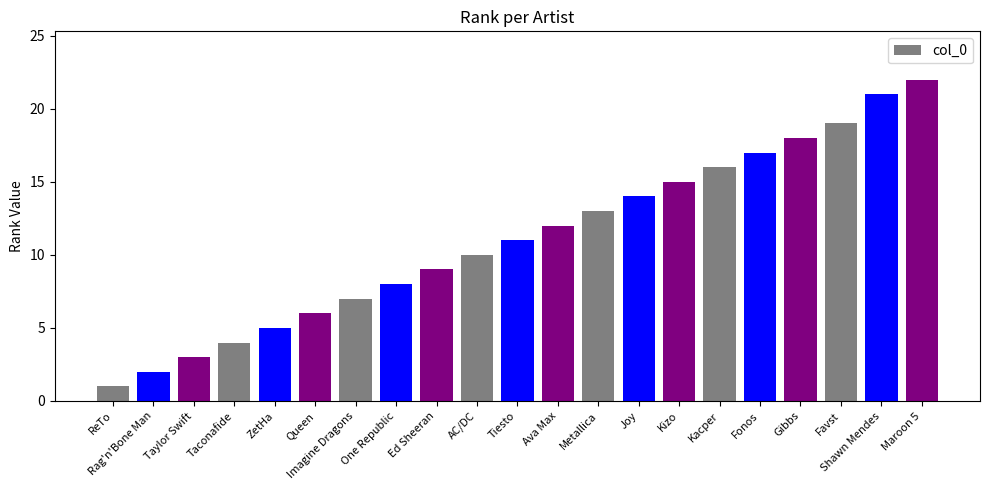

How many bars are there in total?

21